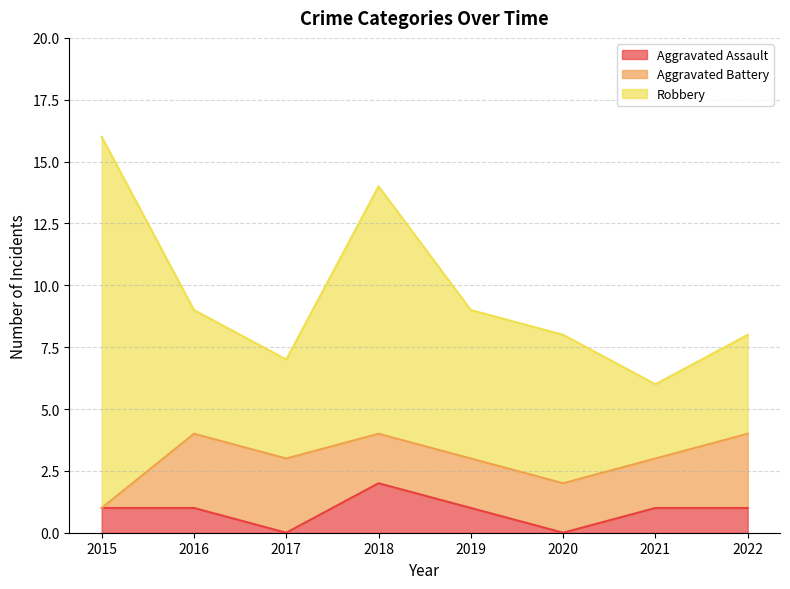

The Robbery series shows 3 at 2021. True or false?

True